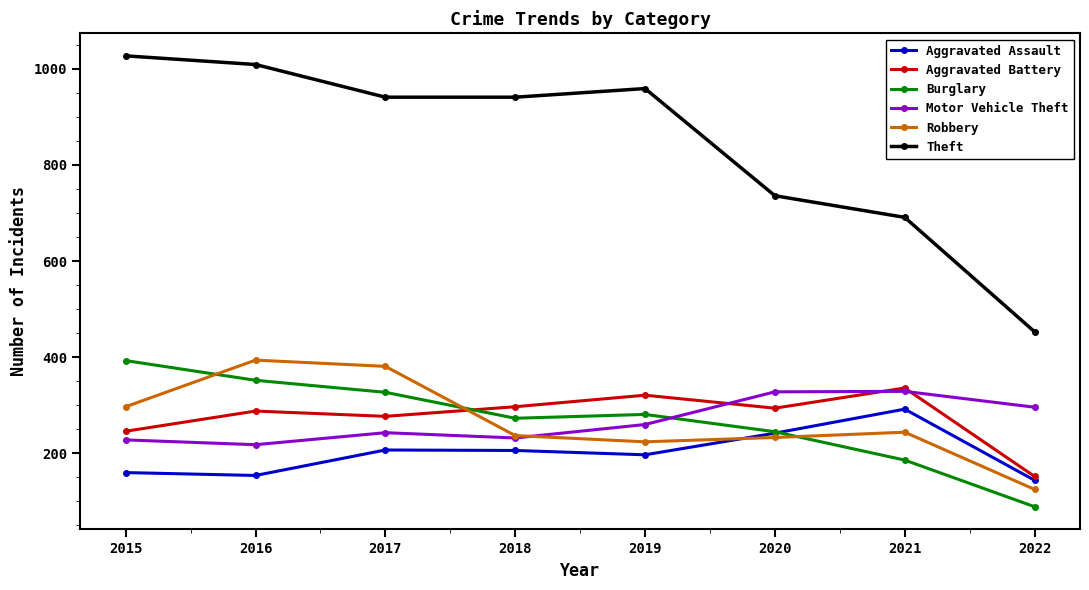

What is the average value of the Theft series?

845